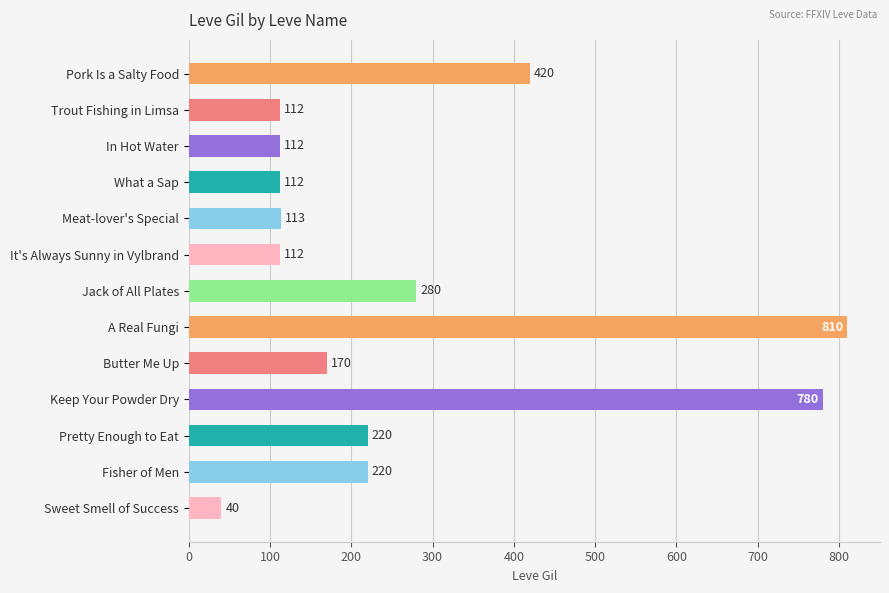

What position from the top is Pretty Enough to Eat?

11